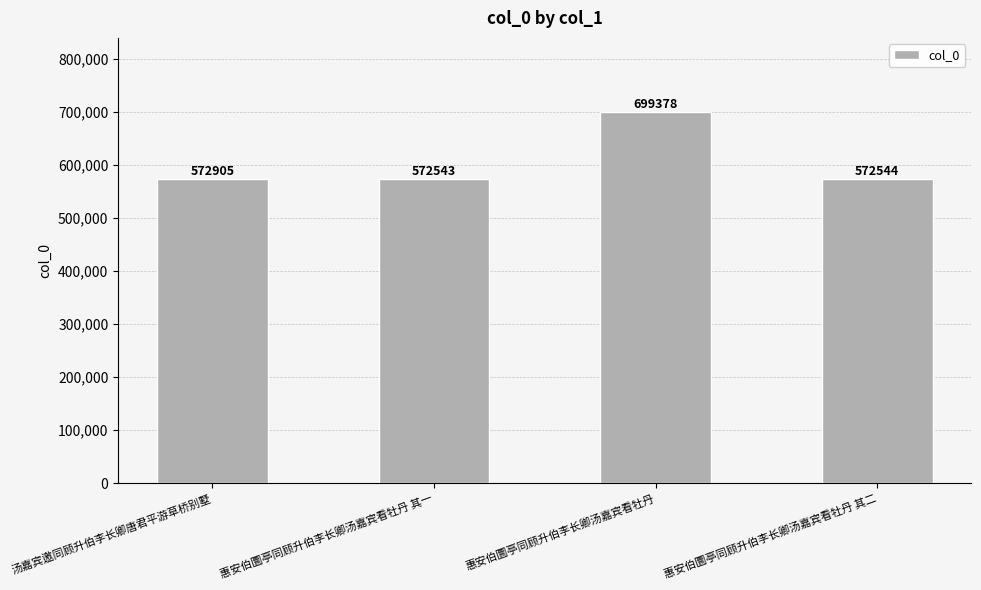

The chart shows a value of 572544 at 惠安伯圜亭同顾升伯李长卿汤嘉宾看牡丹 其二. True or false?

True